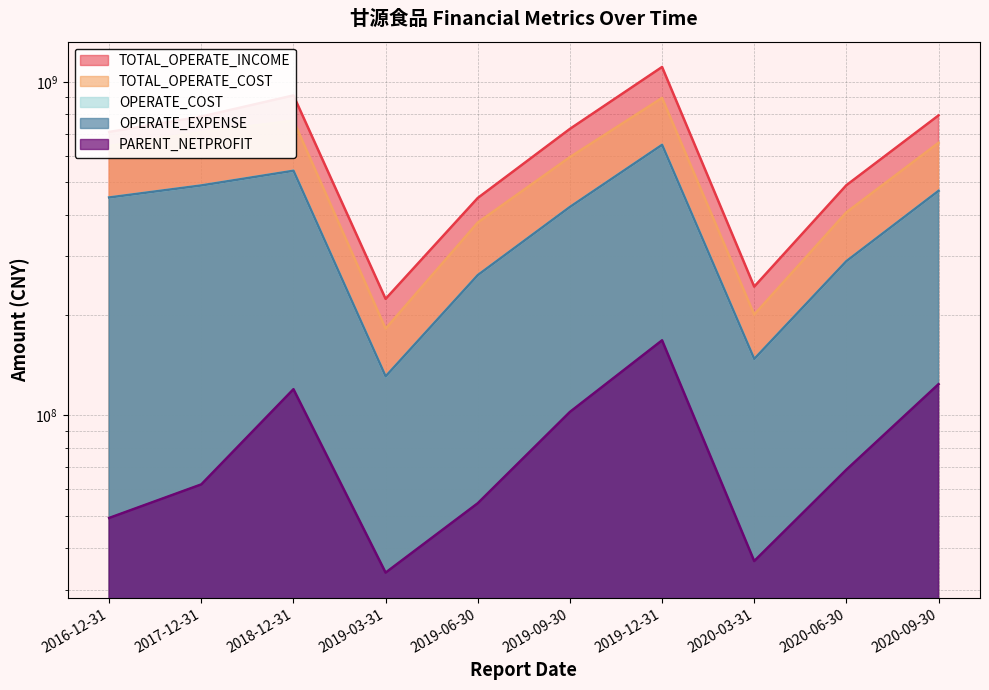

True or false: TOTAL_OPERATE_COST has more than 2 points higher than both neighbors.

False